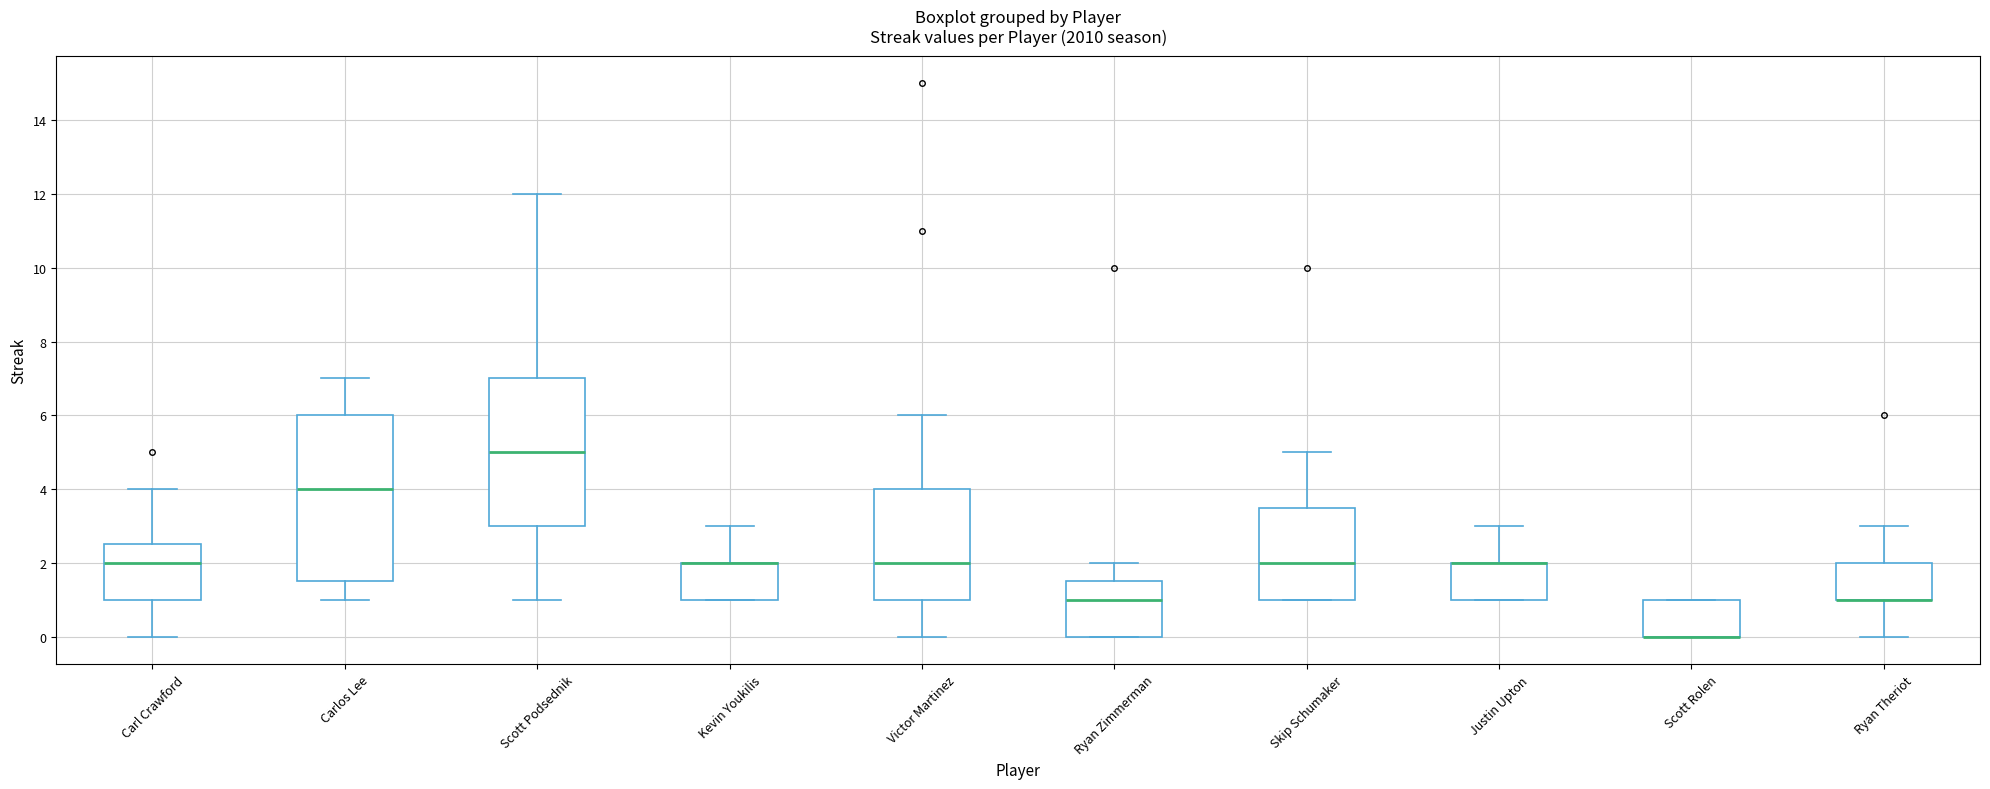

Reading left to right, read every box against the y-axis: the position of its median line, the range the box covers, and the ends of its whiskers. The values are not printed on the chart, so give them approximately, as read against the axis.

Carl Crawford: median 2.0, box 1.0 to 2.6, whiskers 0.0 to 4.0
Carlos Lee: median 4.0, box 1.6 to 6.0, whiskers 1.0 to 7.0
Scott Podsednik: median 5.0, box 3.0 to 7.0, whiskers 1.0 to 12.0
Kevin Youkilis: median 2.0 (drawn on the box's upper edge), box 1.0 to 2.0, whiskers 1.0 to 3.0
Victor Martinez: median 2.0, box 1.0 to 4.0, whiskers 0.0 to 6.0
Ryan Zimmerman: median 1.0, box 0.0 to 1.6, whiskers 0.0 to 2.0
Skip Schumaker: median 2.0, box 1.0 to 3.6, whiskers 1.0 to 5.0
Justin Upton: median 2.0 (drawn on the box's upper edge), box 1.0 to 2.0, whiskers 1.0 to 3.0
Scott Rolen: median 0.0 (drawn on the box's lower edge), box 0.0 to 1.0, whiskers 0.0 to 1.0
Ryan Theriot: median 1.0 (drawn on the box's lower edge), box 1.0 to 2.0, whiskers 0.0 to 3.0